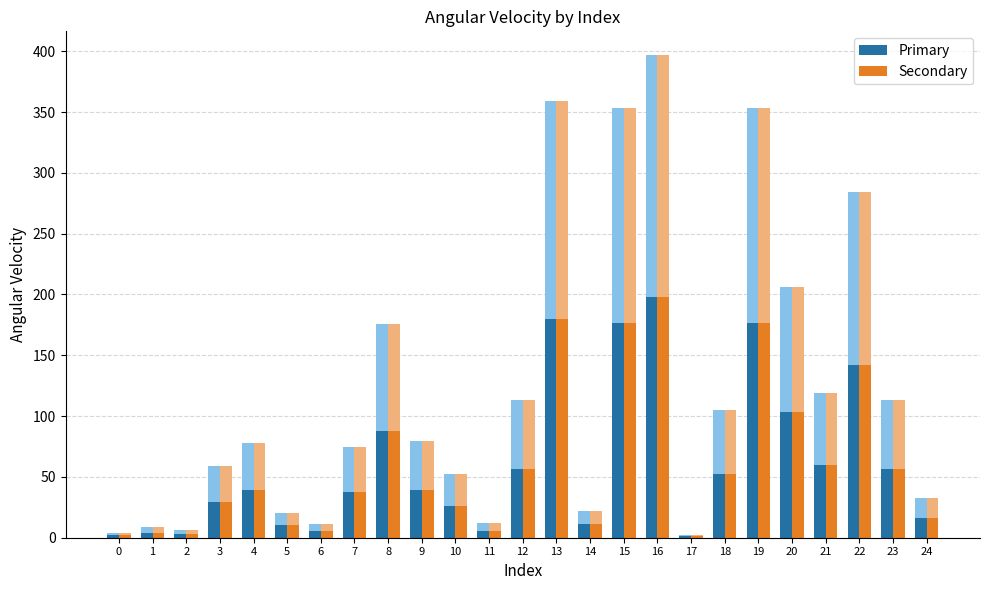

True or false: Secondary has a value of 3.4 at 0.

False